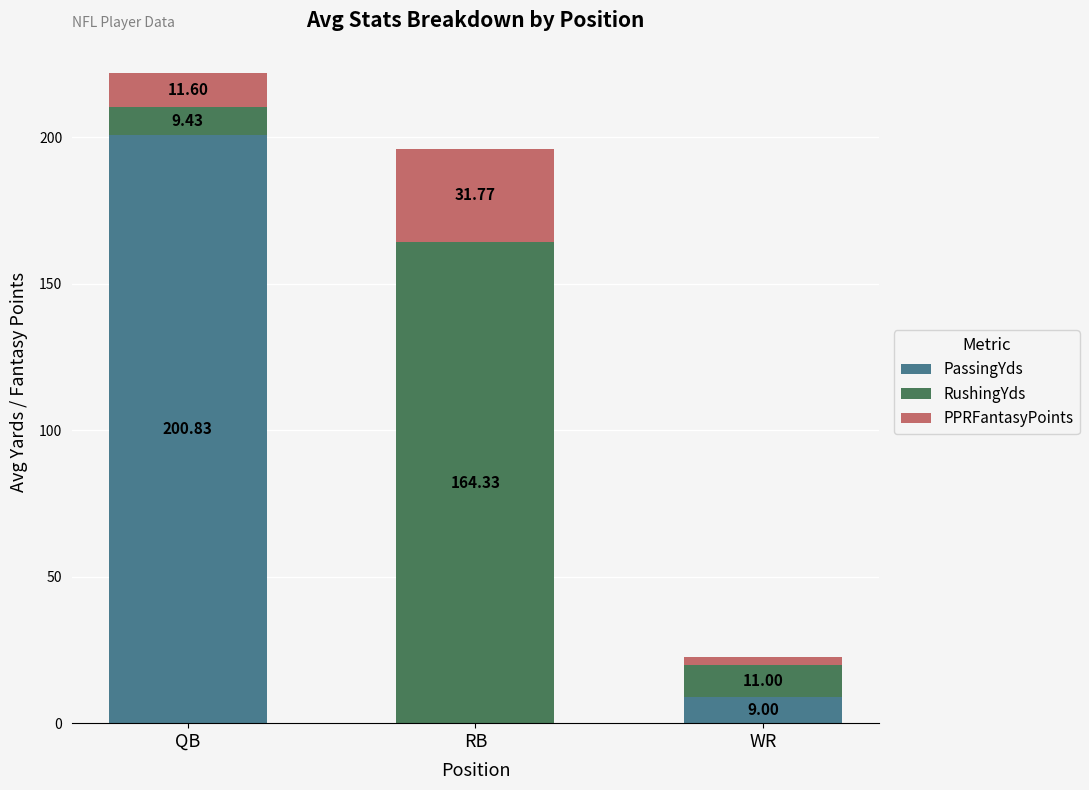

At which category is the sum across all series the highest?

QB